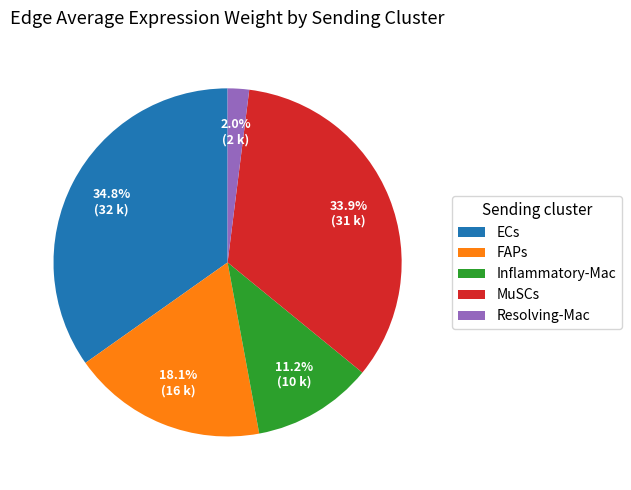

Which has a higher value, FAPs or Inflammatory-Mac?

FAPs